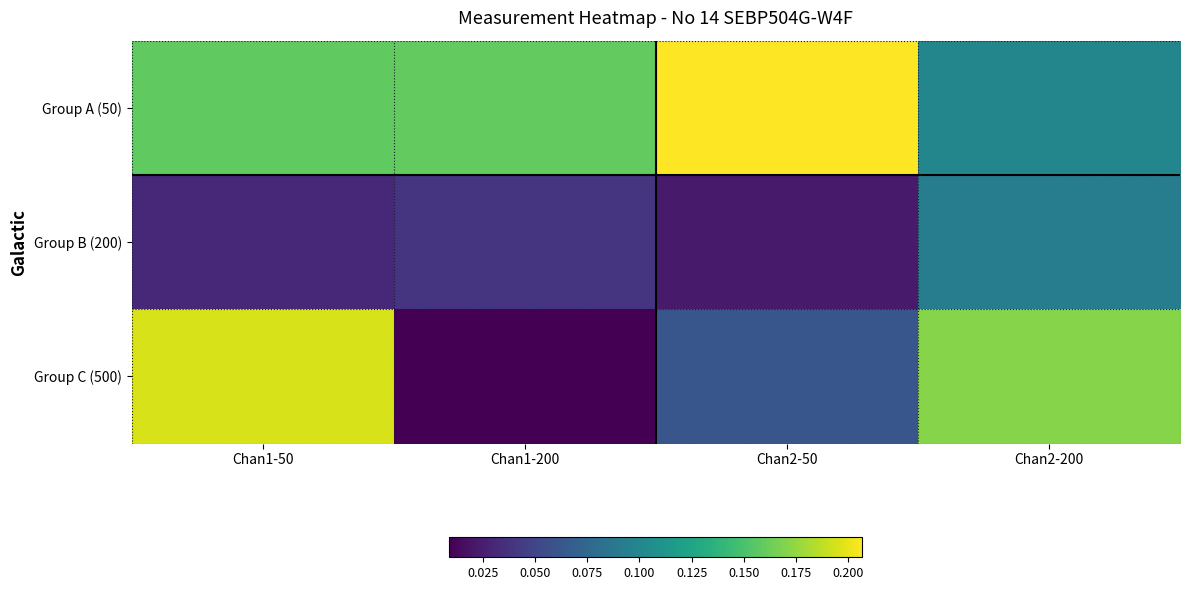

At how many categories does at least one series exceed 0?

4